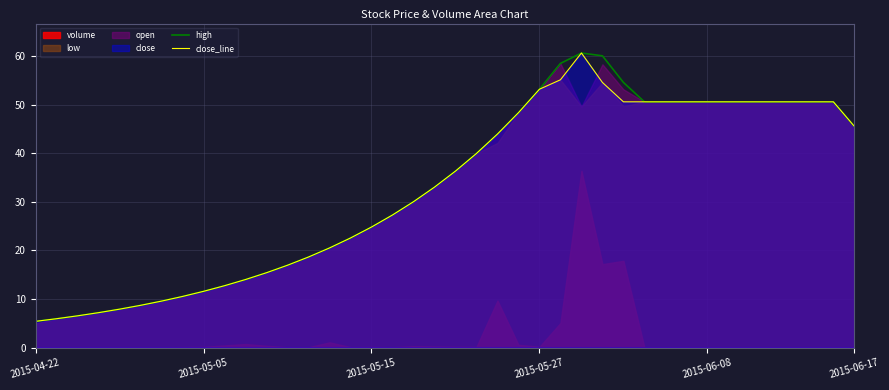

Between 28 and 6, which is larger?

28